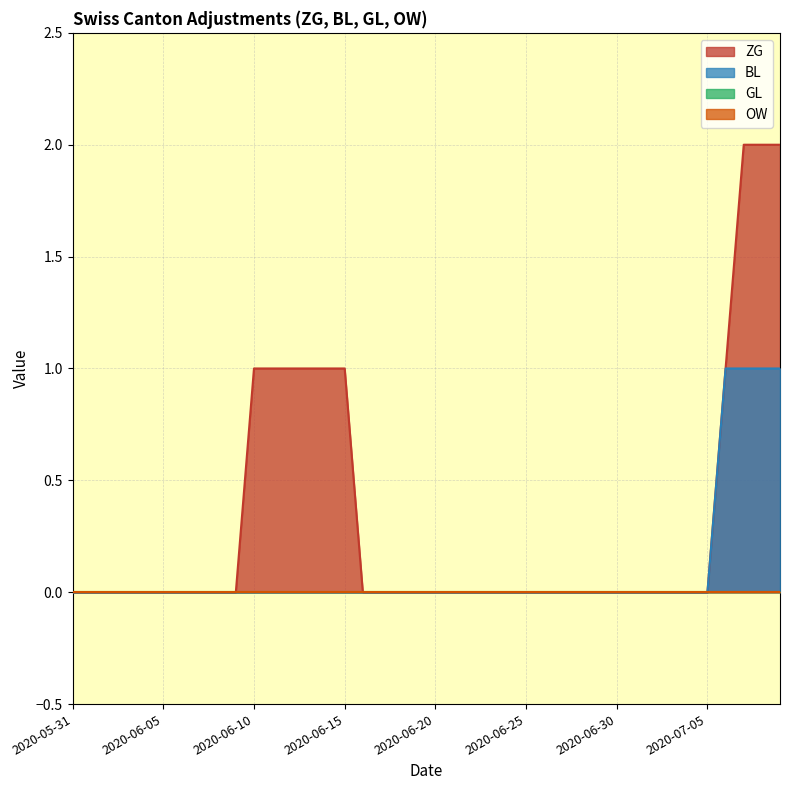

Which series has the largest total across all categories?

ZG